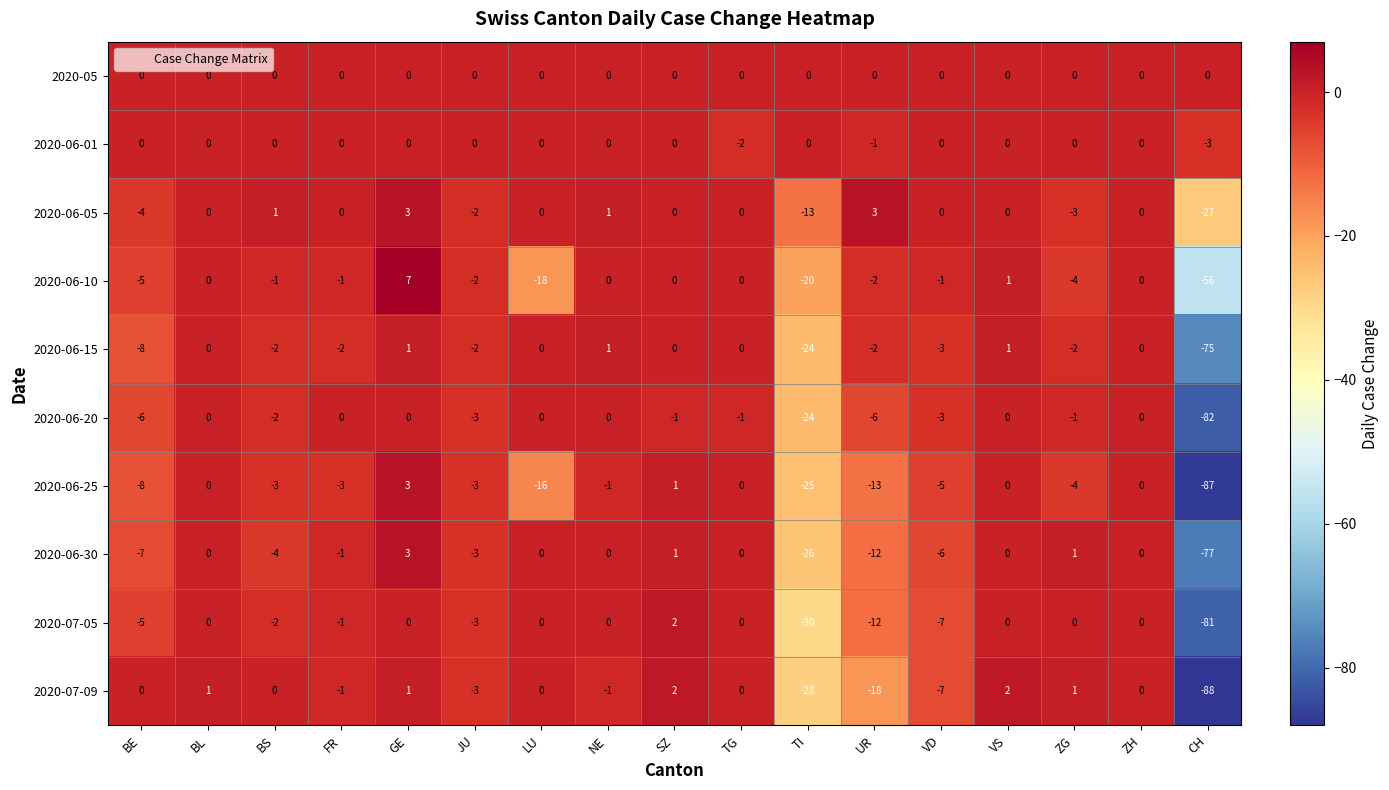

What is the greatest value displayed?

7